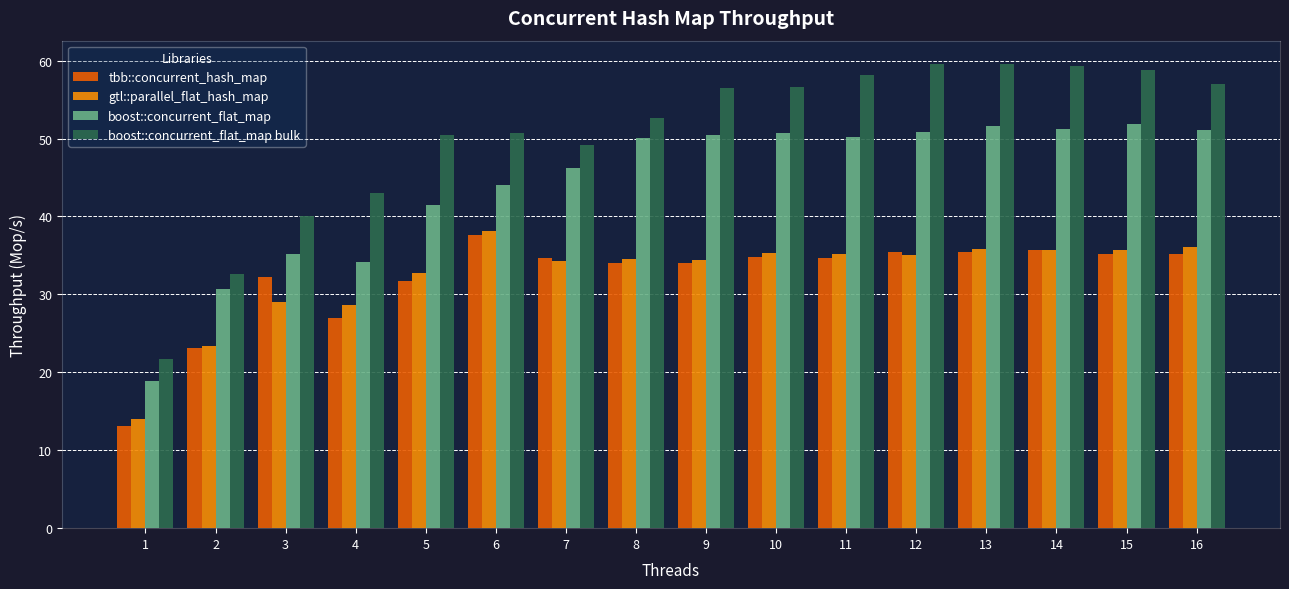

The value of boost::concurrent_flat_map bulk at 3 is 40.0. True or false?

True